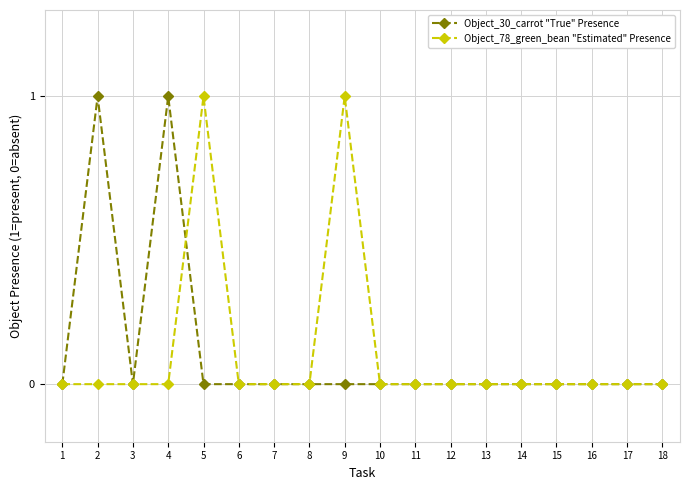

Is the value of Object_78_green_bean "Estimated" Presence at 17 greater than the value of Object_30_carrot "True" Presence at 2?

No